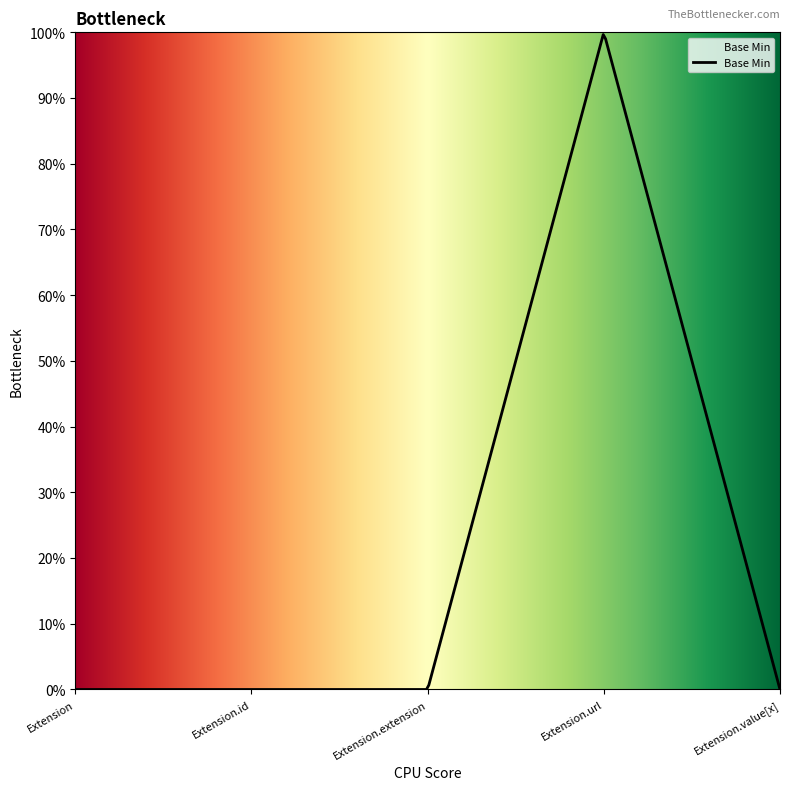

Reading left to right, transcribe all the data shown in this chart.

0	0	0	1	0